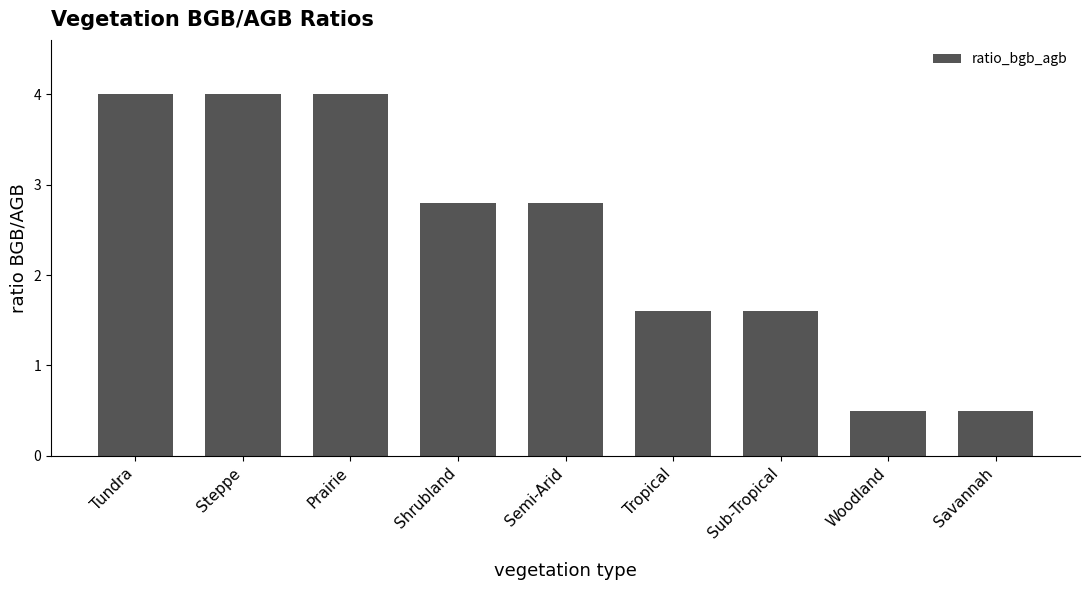

What is the minimum value shown in the chart?

0.5